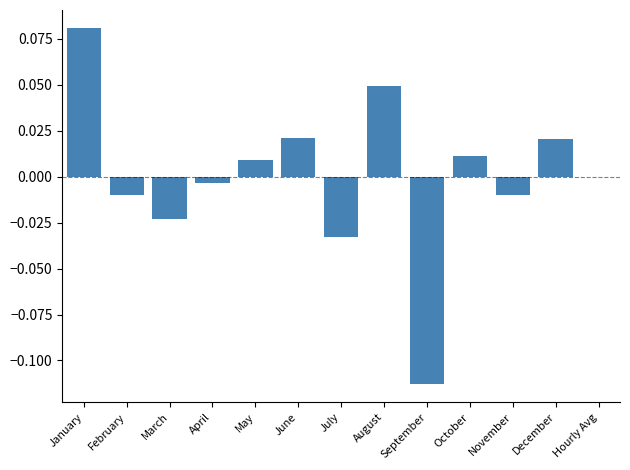

At which label does the data first exceed 0?

January